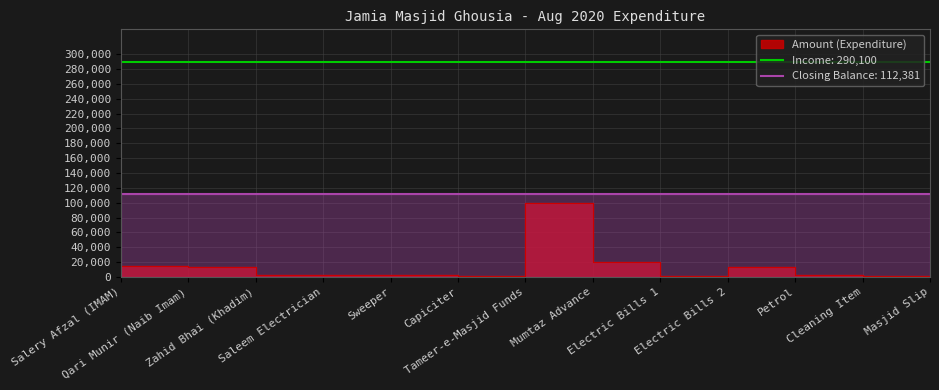

What is the change in value from Saleem Electrician to Electric Bills 1?

-1237